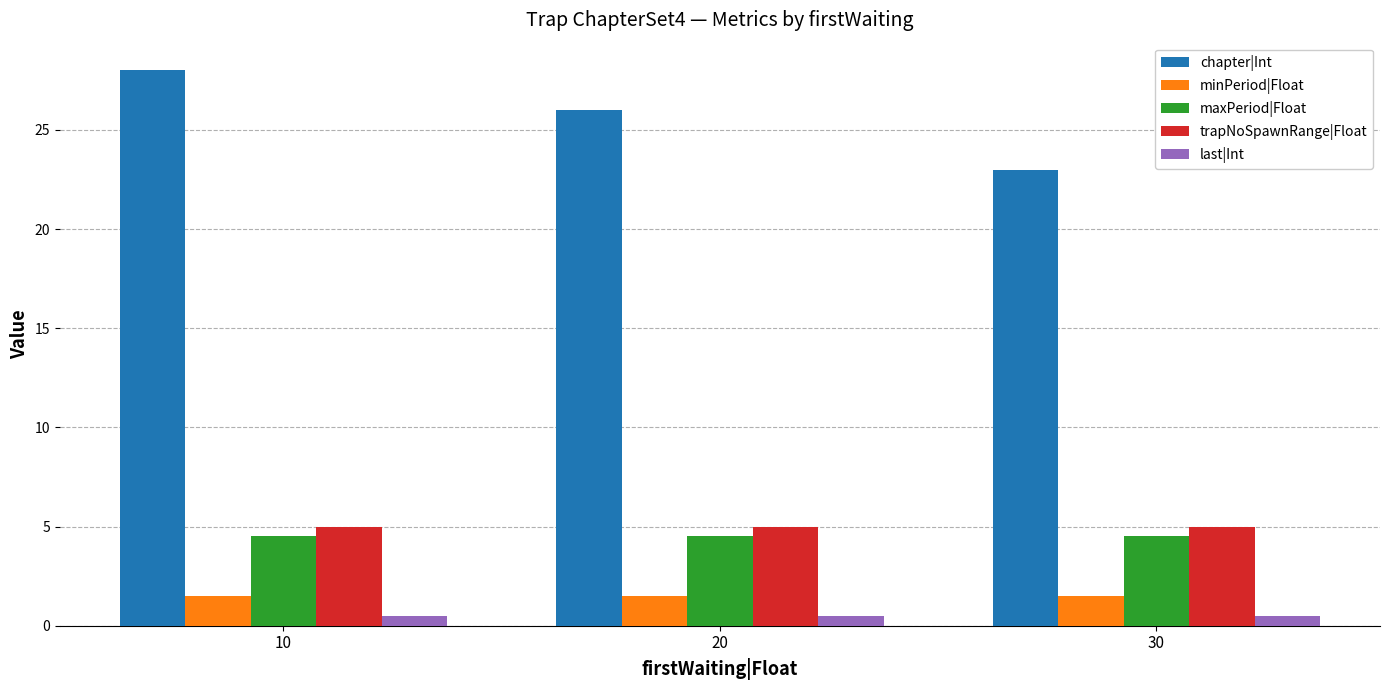

The maxPeriod|Float series shows 6.4 at 30. True or false?

False